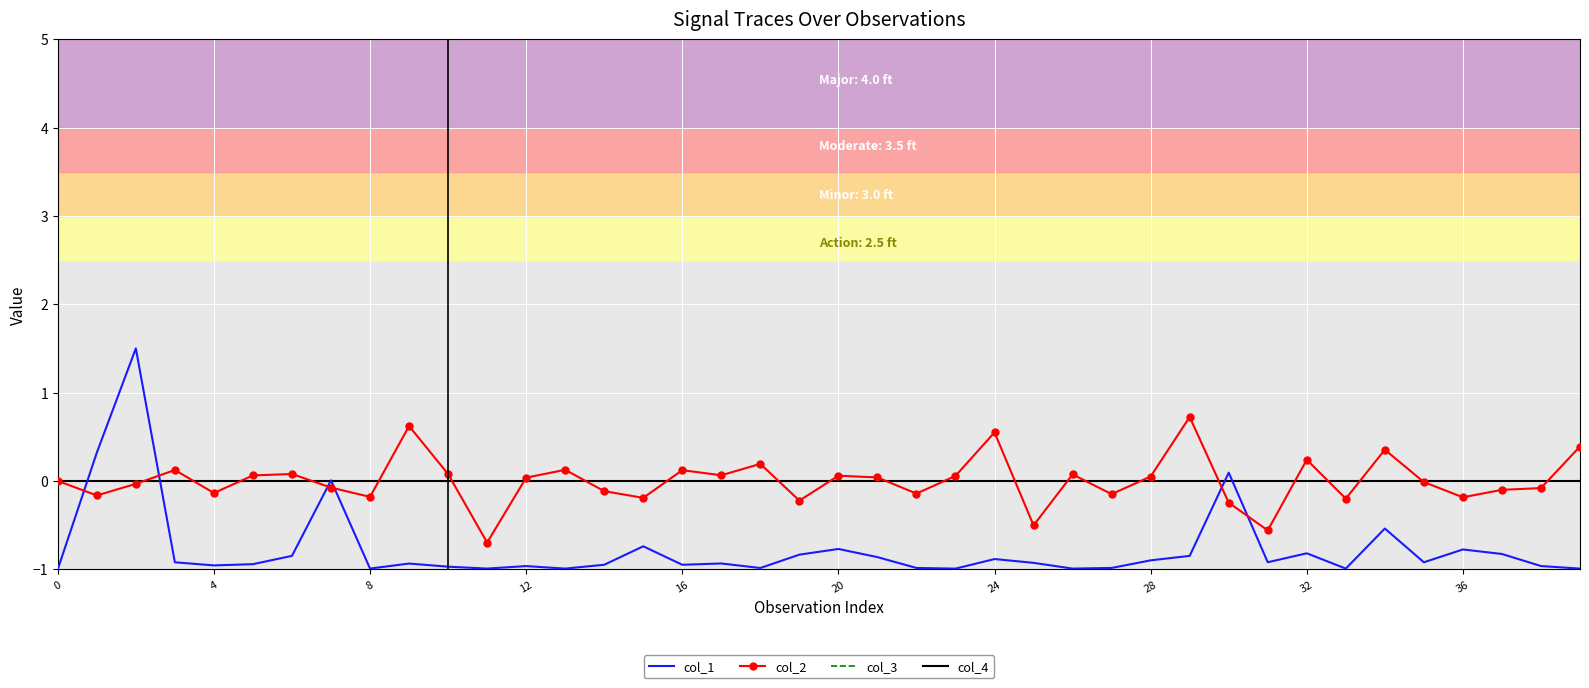

What is the label of the 14th point from the right?

26